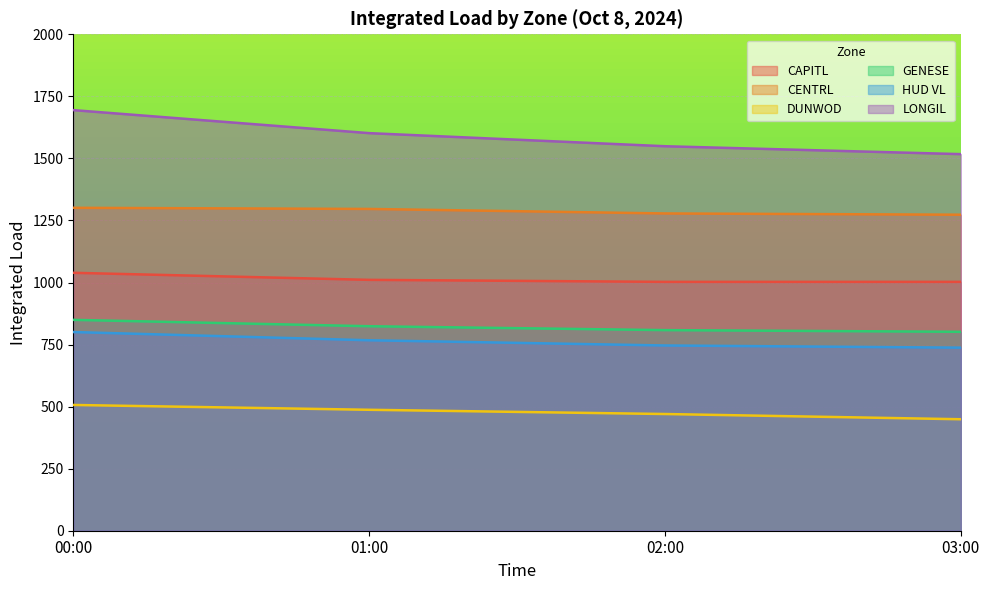

What are all the series names shown in the legend?

CAPITL, CENTRL, DUNWOD, GENESE, HUD VL, LONGIL